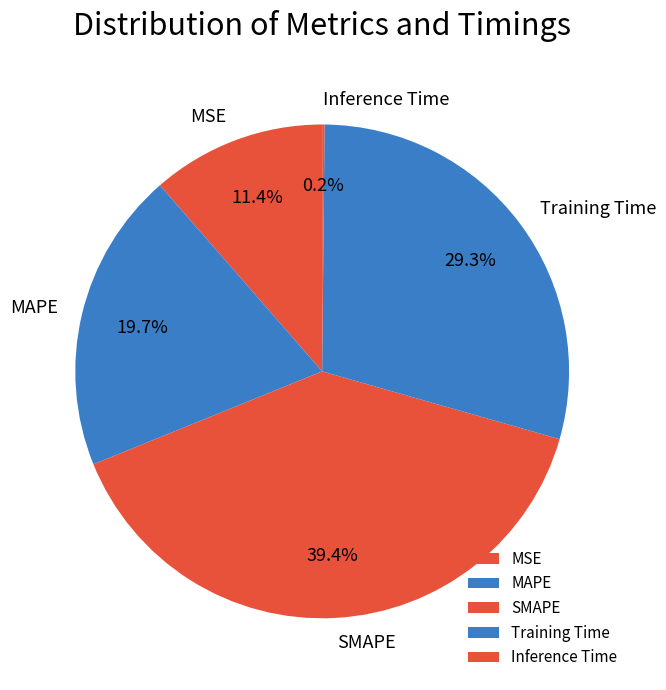

Which category has the biggest portion of the pie?

SMAPE